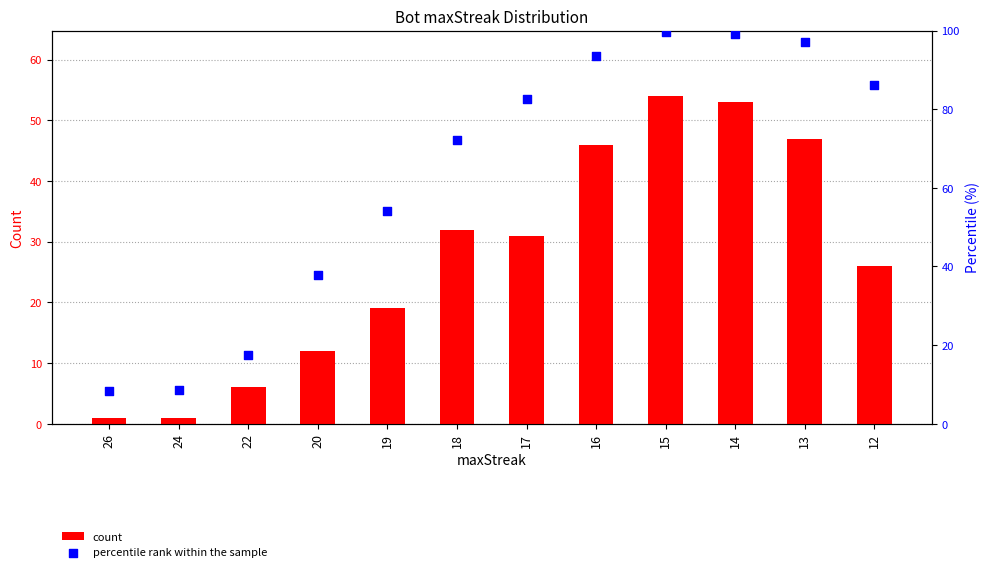

Is the value of count at 22 greater than the value of percentile rank within the sample at 22?

No